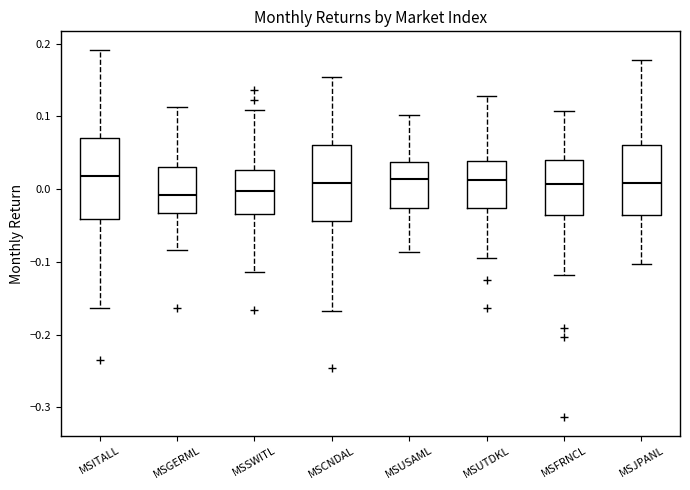

Where is the upper edge of the box for MSCNDAL on the y-axis? The values are not printed on the chart, so give them approximately, as read against the axis.

0.06